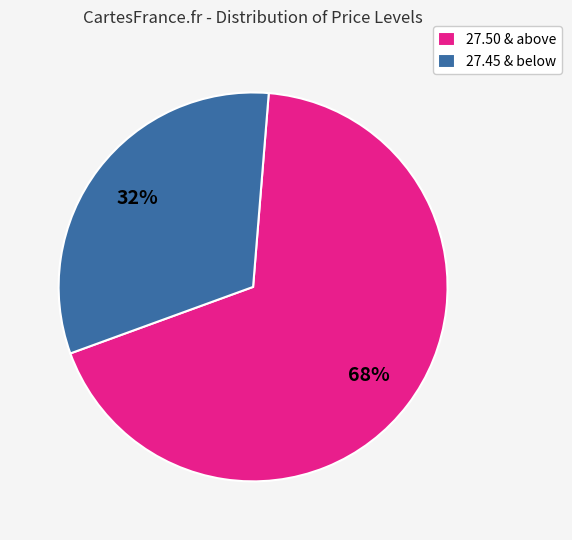

The 27.50 & above slice represents 82% of the pie. True or false?

False